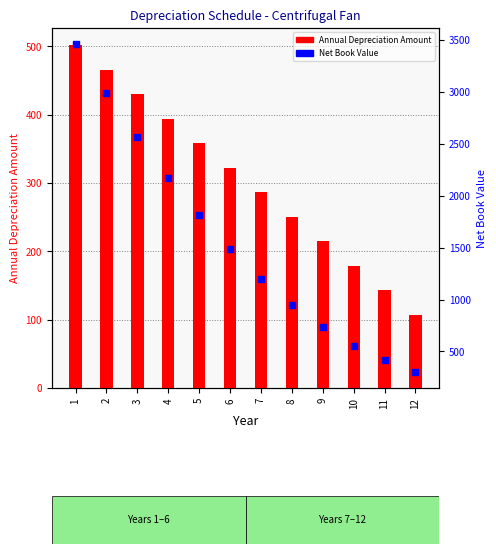

At which category is the sum across all series the highest?

1